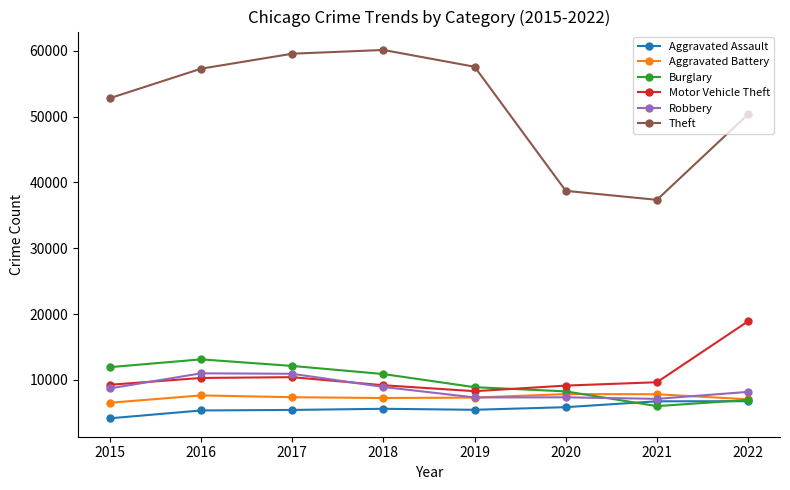

Count the number of data series in this chart.

6